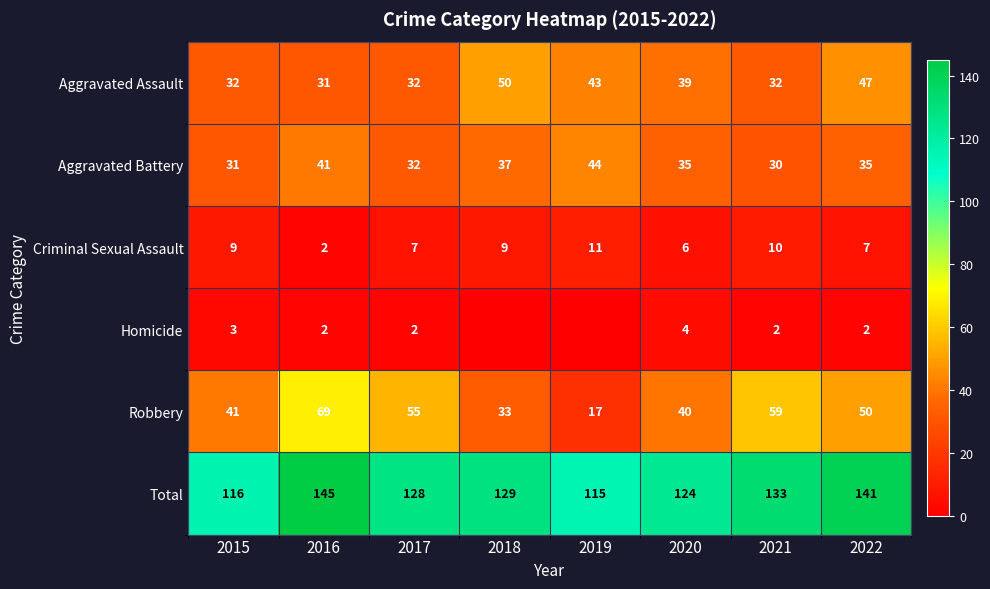

Which category has the highest value across all series?

2016